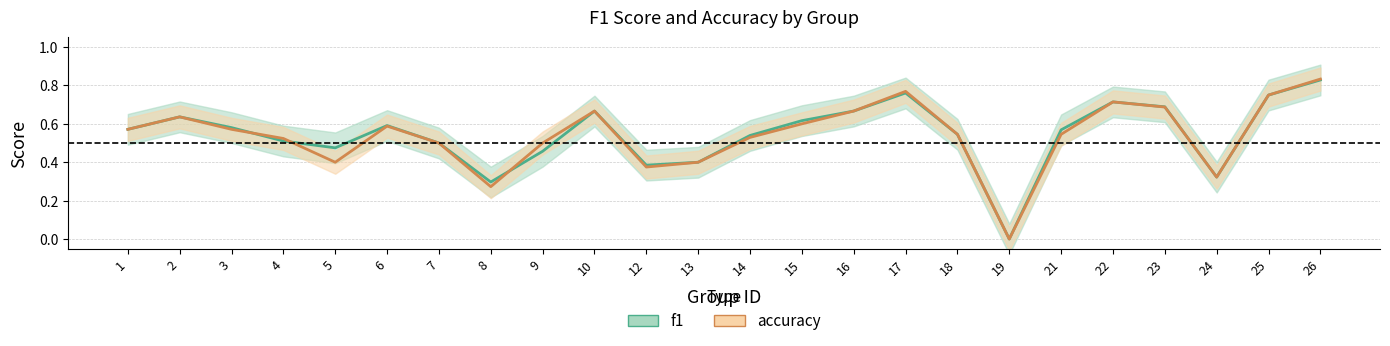

Which series has the largest total across all categories?

f1